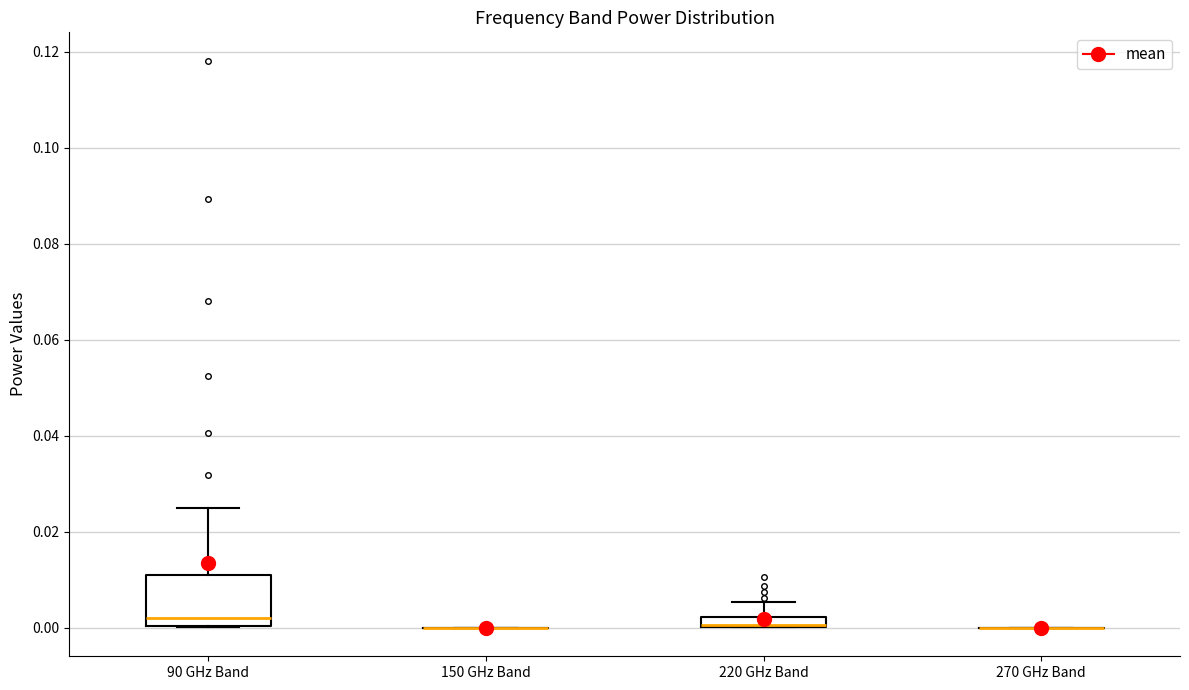

Which box is the tallest, from its lower edge to its upper edge?

90 GHz Band